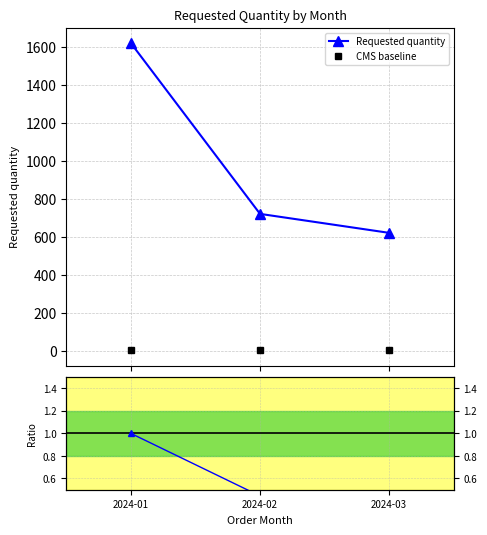

What is the difference between the maximum and minimum values in the Requested quantity series?

1000.0